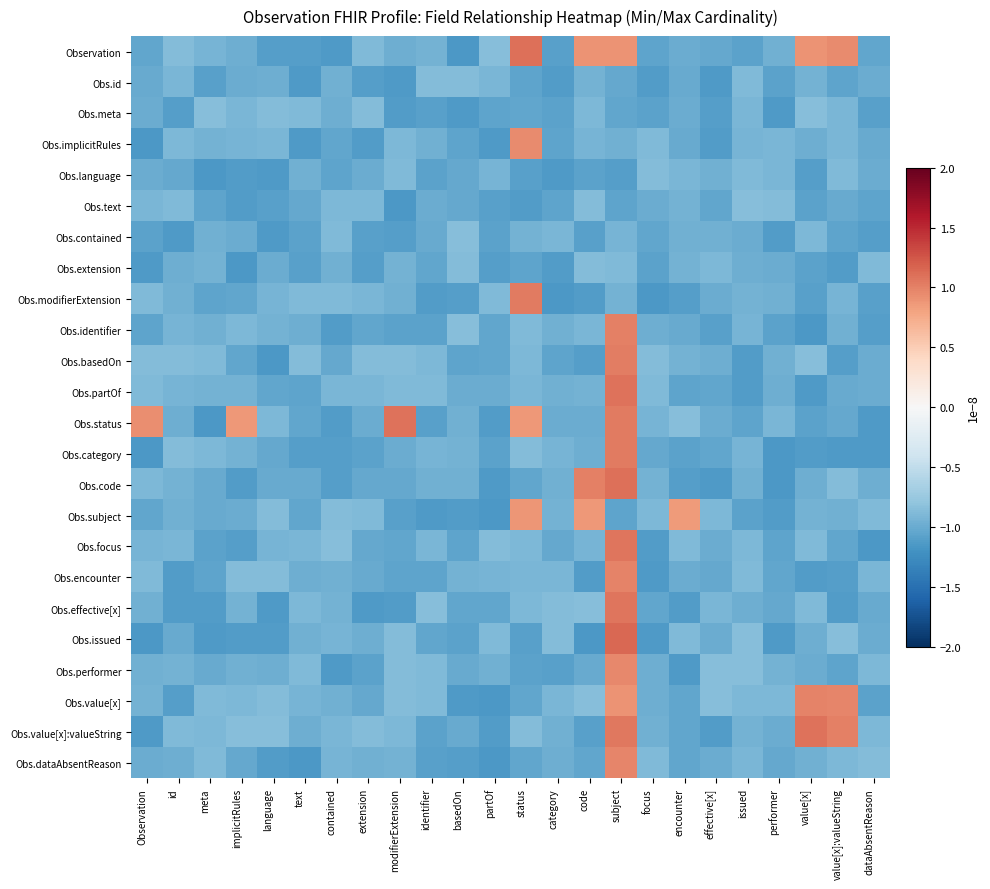

How many data points does each series have?

24